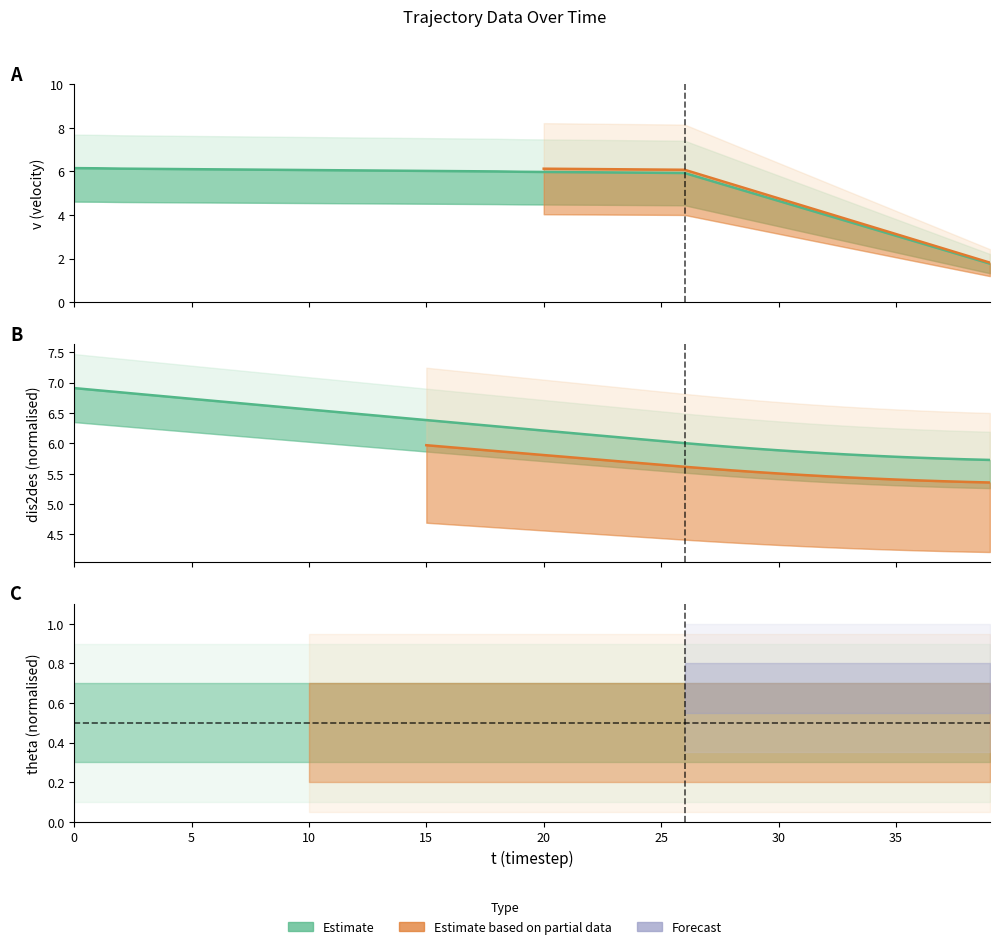

Which series has the largest range (max minus min)?

v